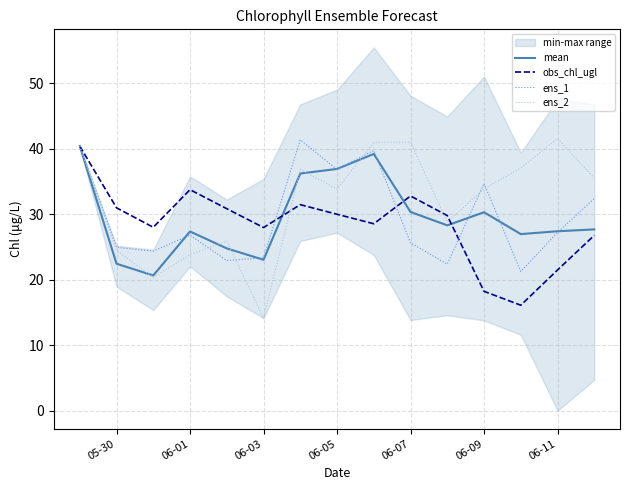

What is the approximate value of ens_1 at 05-30?

24.9